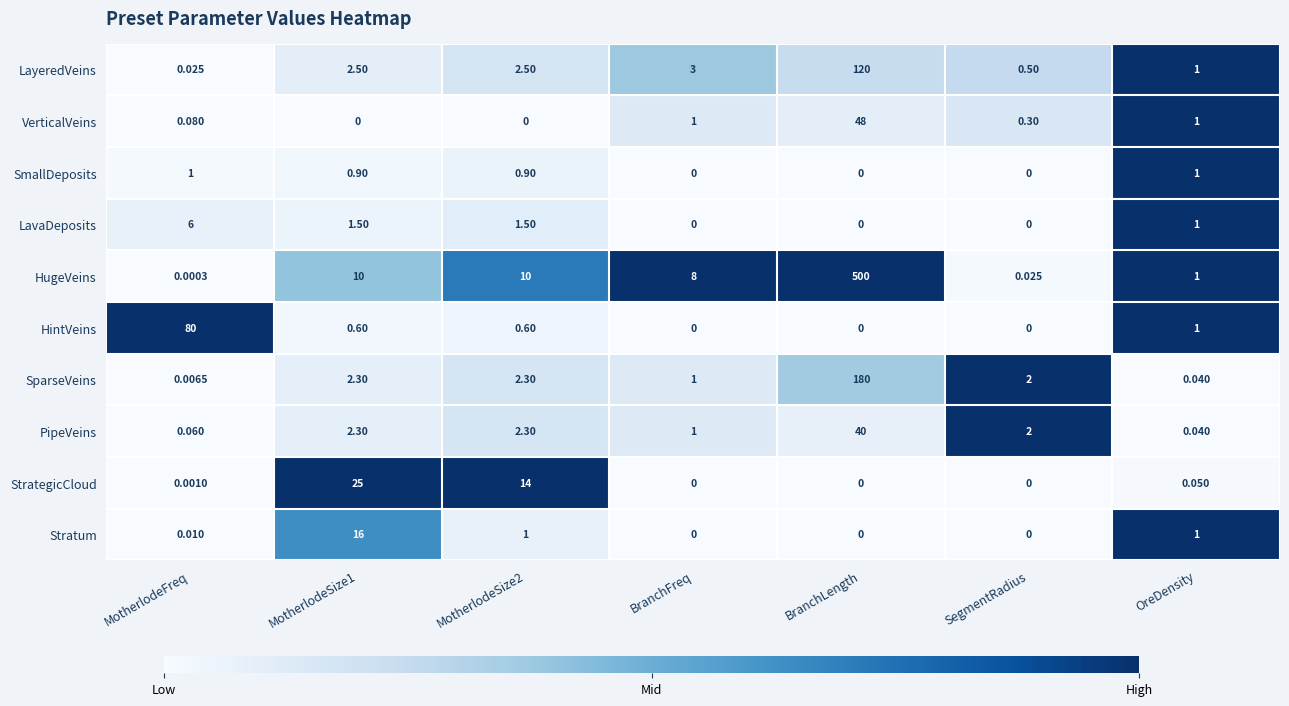

At which category is the sum across all series the highest?

BranchLength